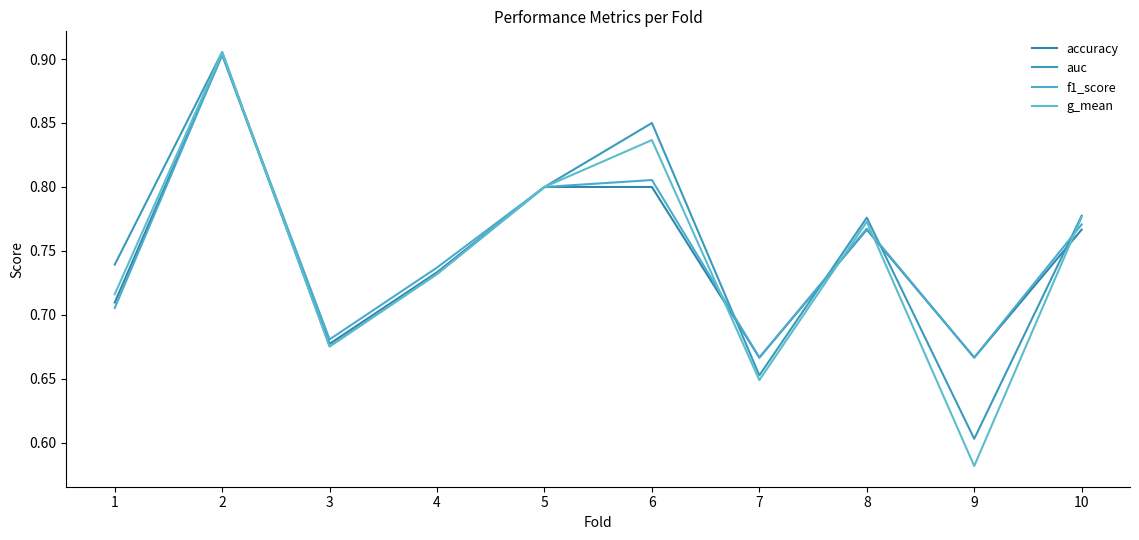

How many lines are shown in the chart?

4